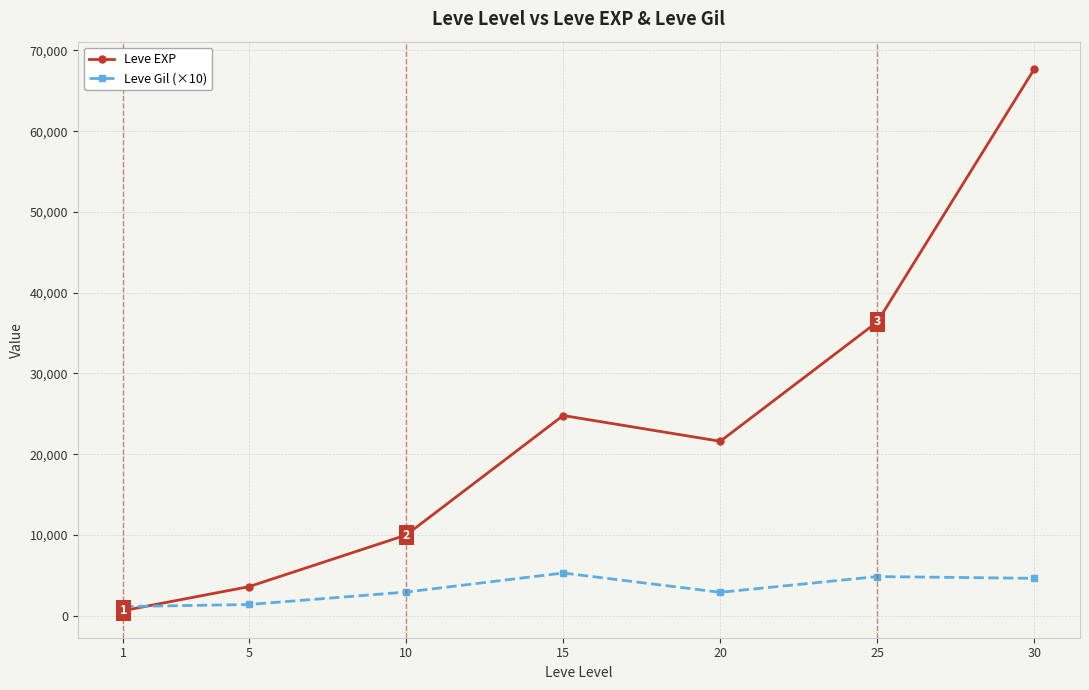

True or false: Leve Gil (×10) has a value of 1390 at 5.

True